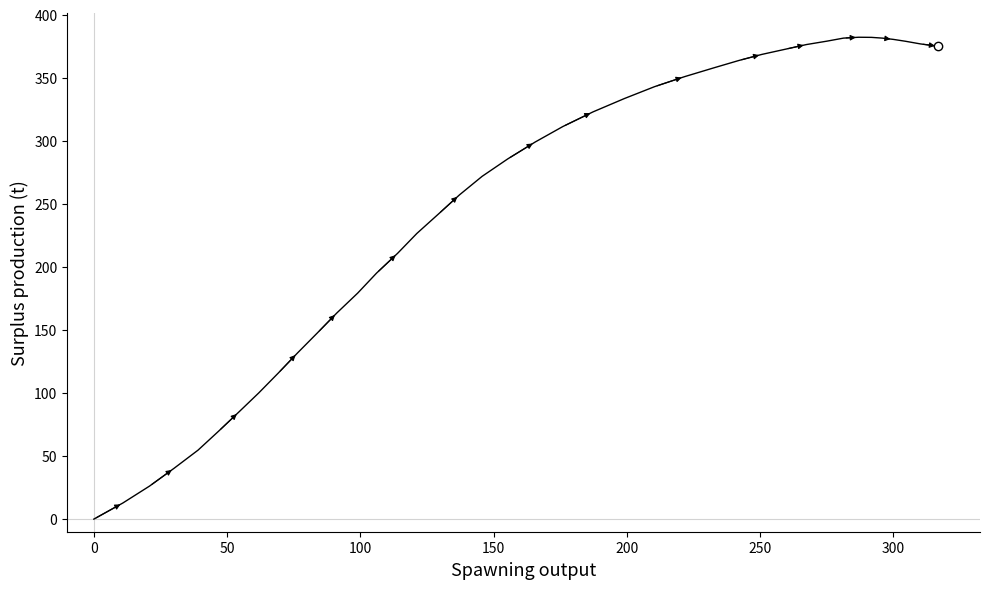

How many values are below 299?

20